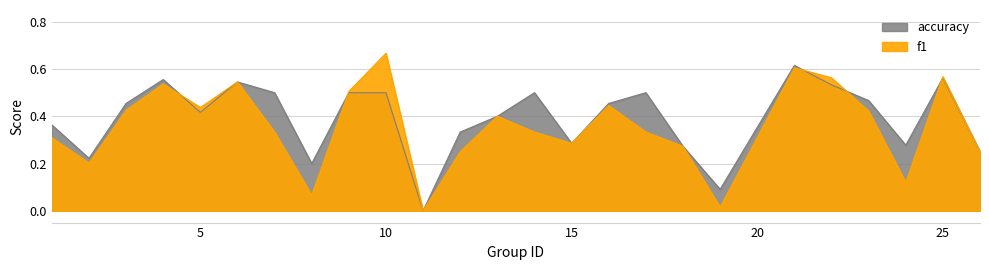

List the series in order of their peak value, lowest first.

accuracy, f1